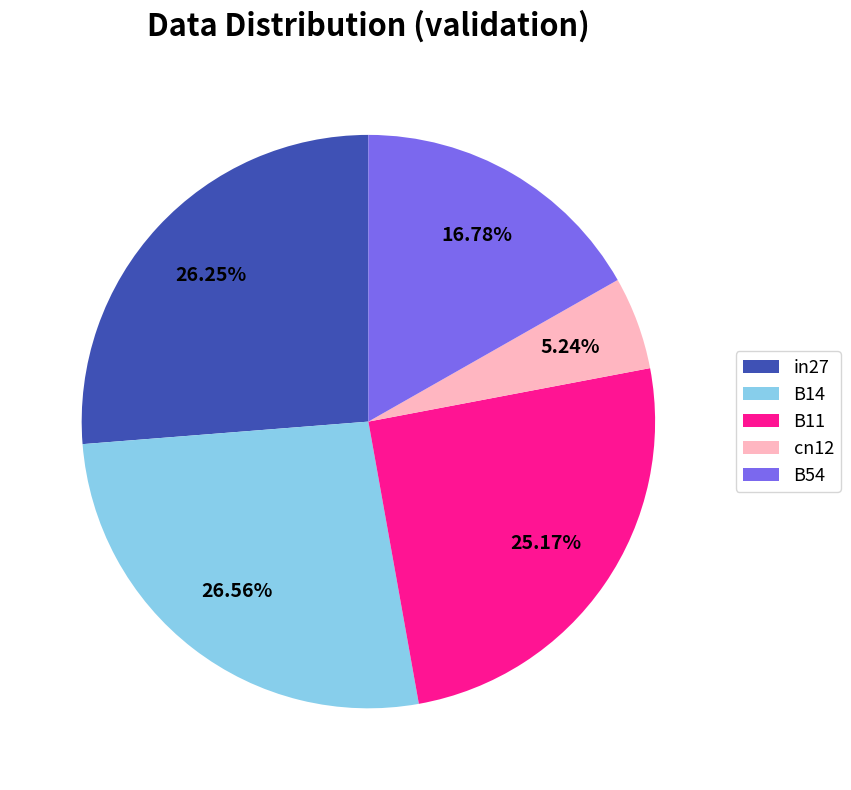

To the nearest percent, what is the difference between the largest and smallest slice percentages?

21%